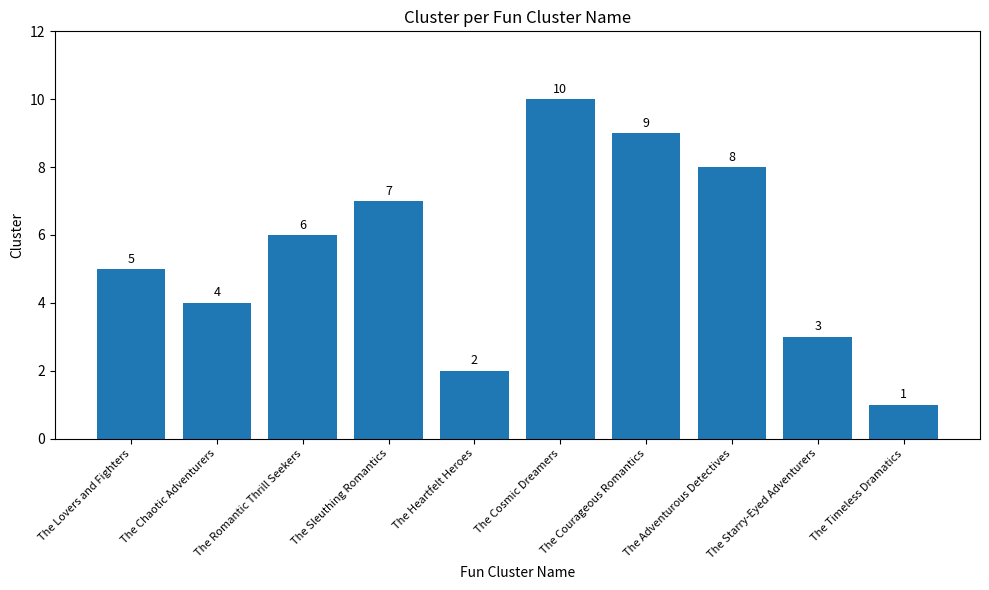

The chart shows a value of 6 at The Cosmic Dreamers. True or false?

False